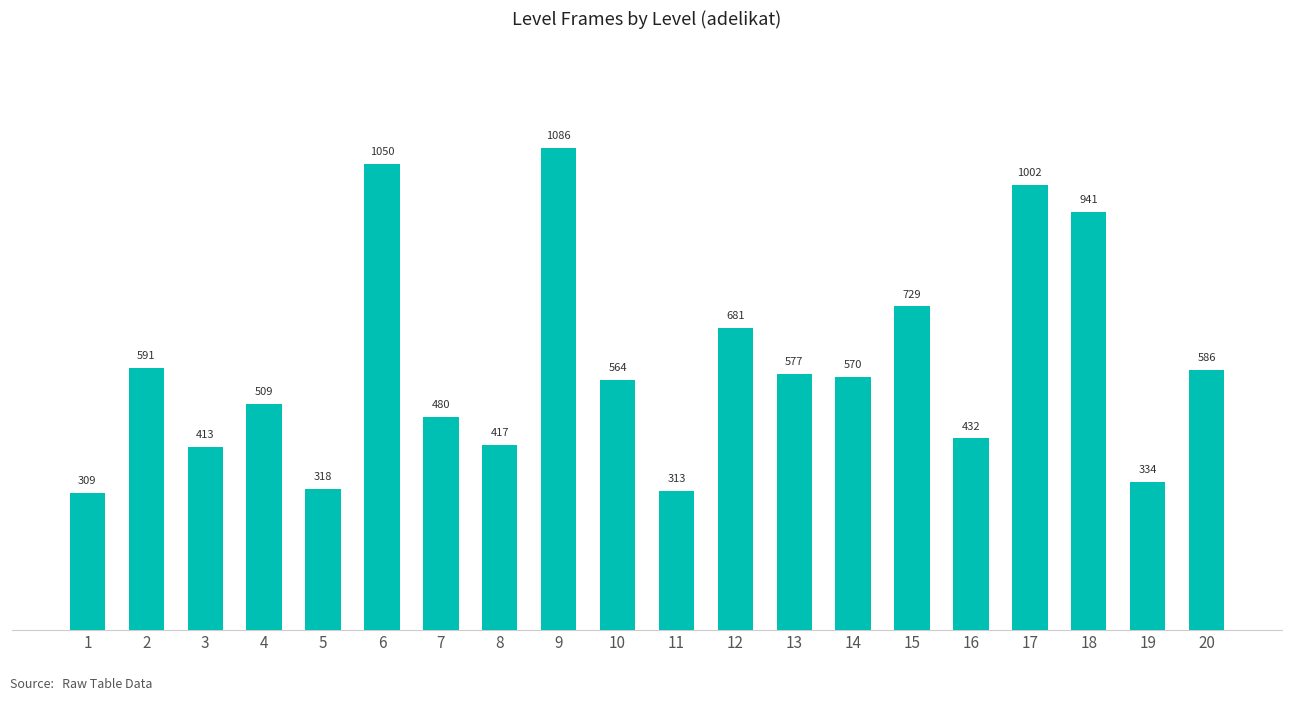

How many values are below 570?

10